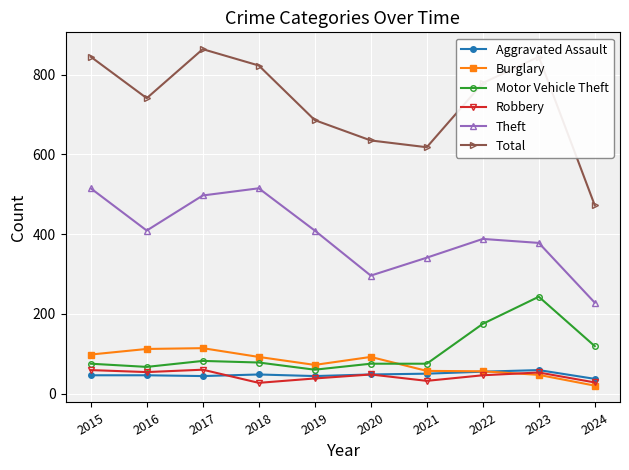

Rank the series at 2017 from highest to lowest value.

Total, Theft, Burglary, Motor Vehicle Theft, Robbery, Aggravated Assault